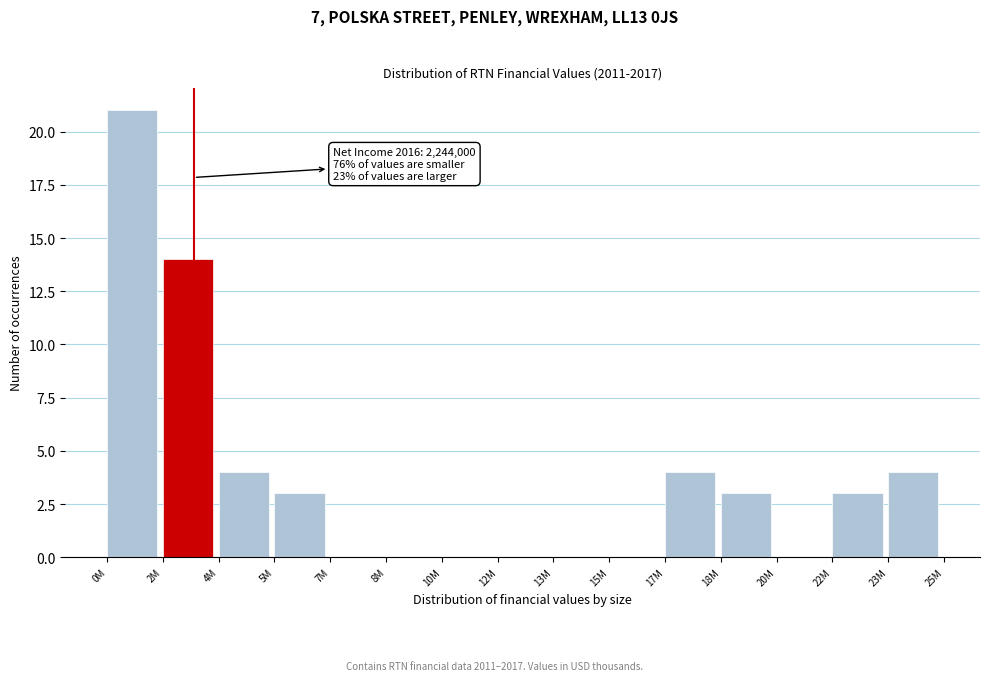

Reading right to left, list all the values displayed in this chart.

23M=4	22M=3	20M=0	18M=3	17M=4	15M=0	13M=0	12M=0	10M=0	8M=0	7M=0	5M=3	4M=4	2M=14	0M=21